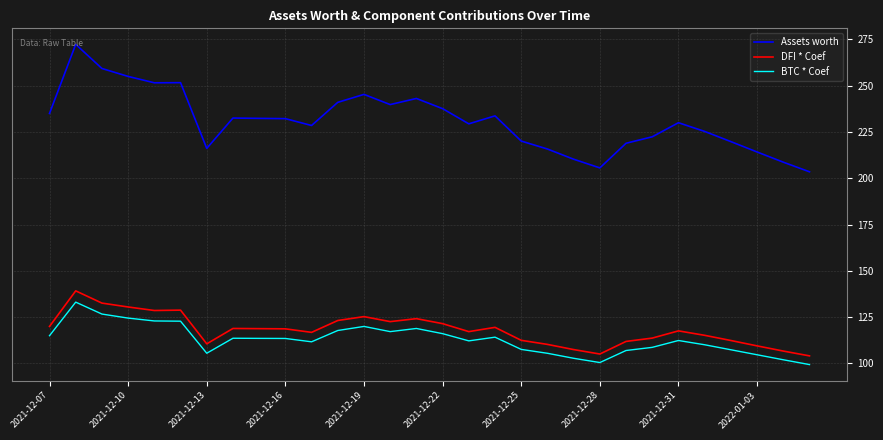

True or false: Assets worth and BTC * Coef intersect in this chart.

False